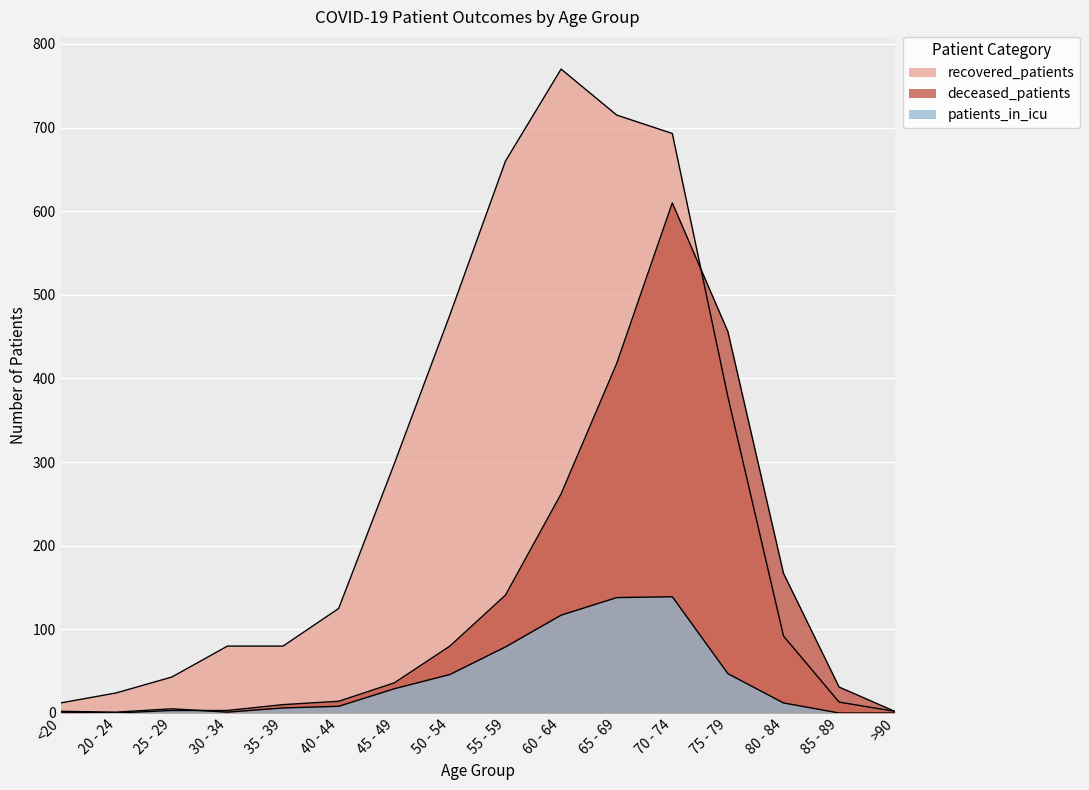

The deceased_patients series shows 418 at 65 - 69. True or false?

True